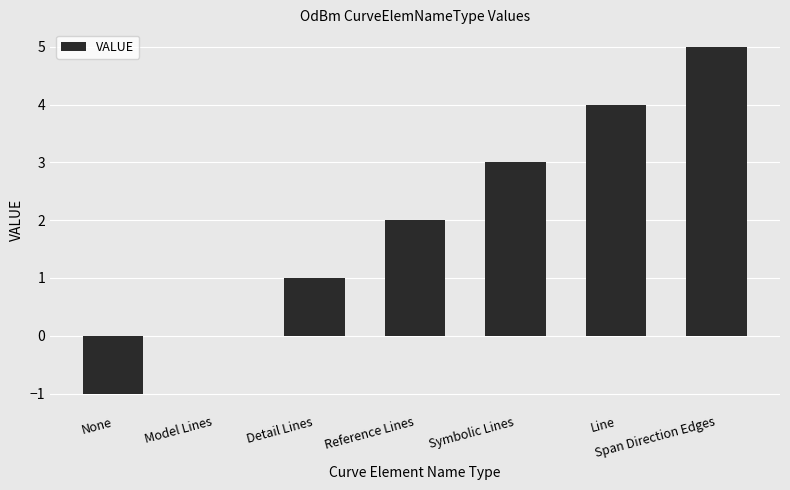

Reading right to left, list all the values displayed in this chart.

Span Direction Edges=5	Line=4	Symbolic Lines=3	Reference Lines=2	Detail Lines=1	Model Lines=0	None=-1